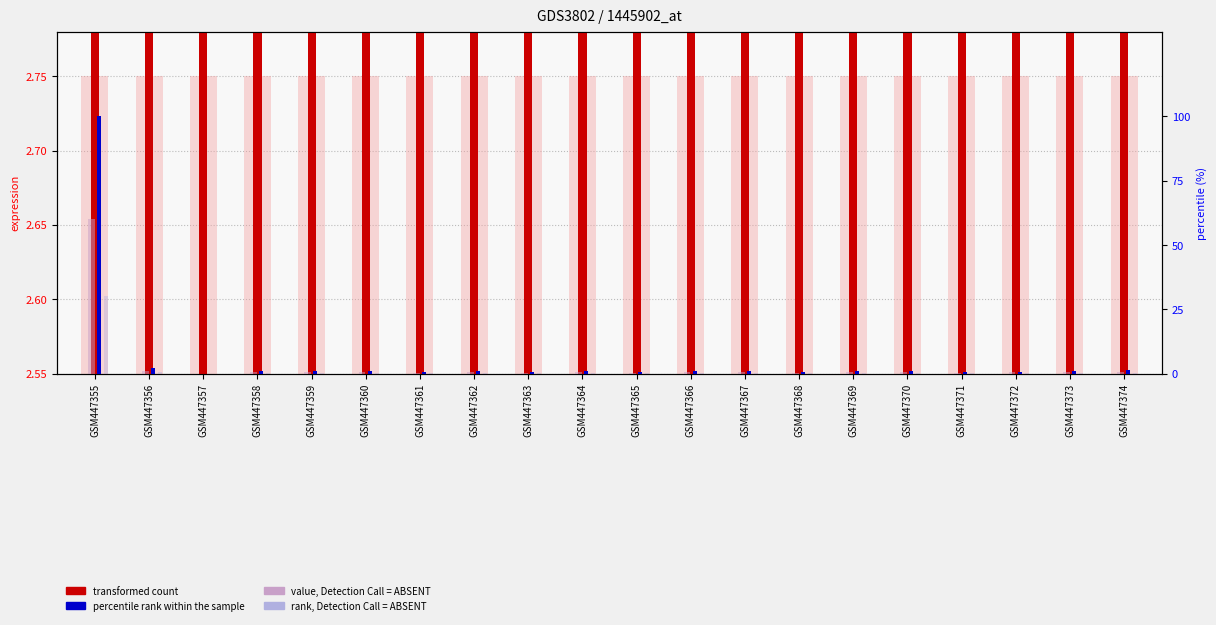

Which has a higher value, GSM447362 or GSM447357?

GSM447362